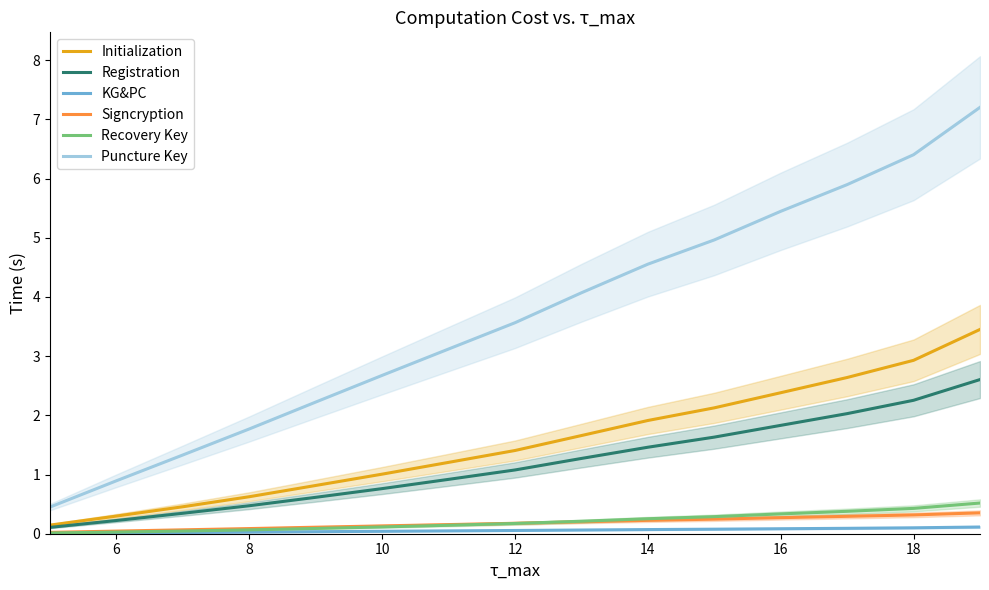

What are all the series names shown in the legend?

Initialization, Registration, KG&PC, Signcryption, Recovery Key, Puncture Key